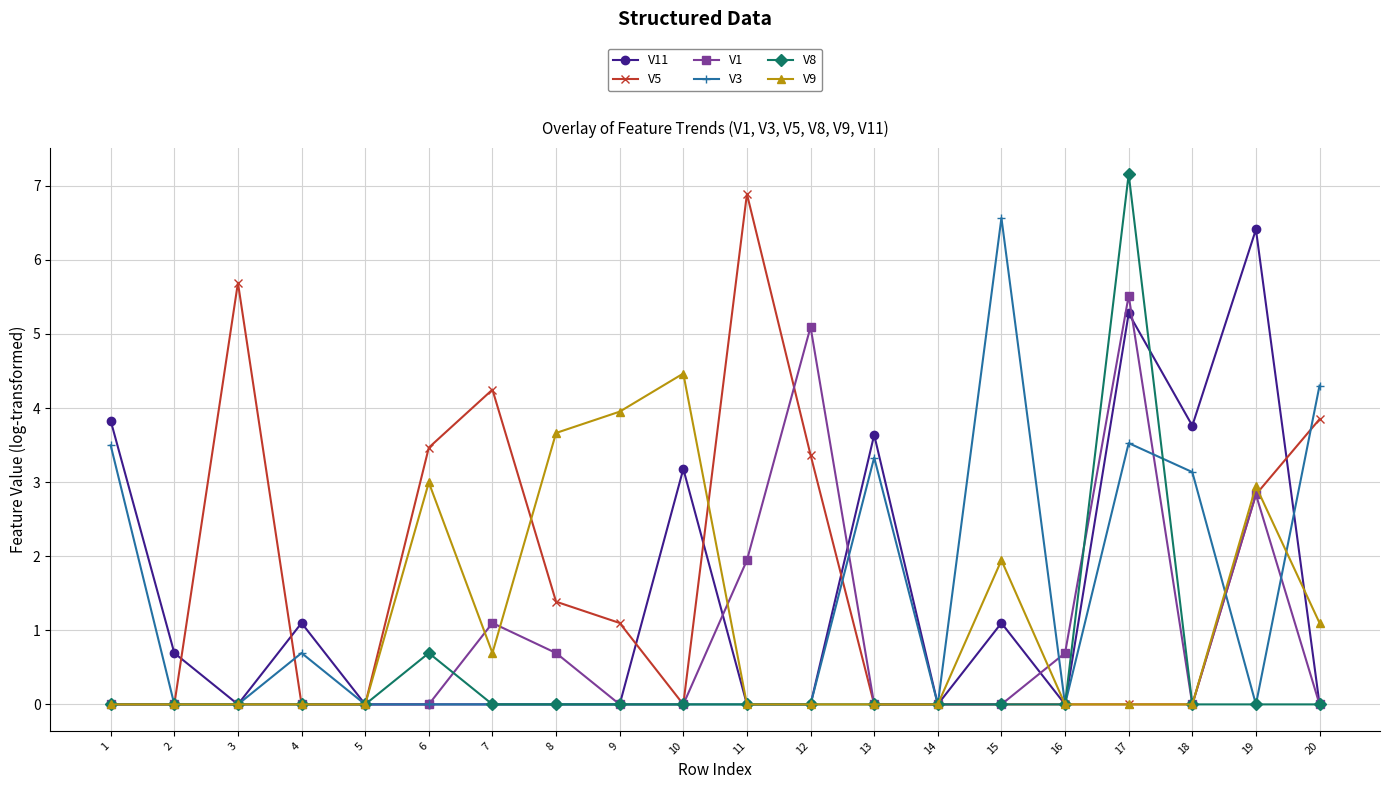

True or false: V8 has more than 1 interior local peaks.

True